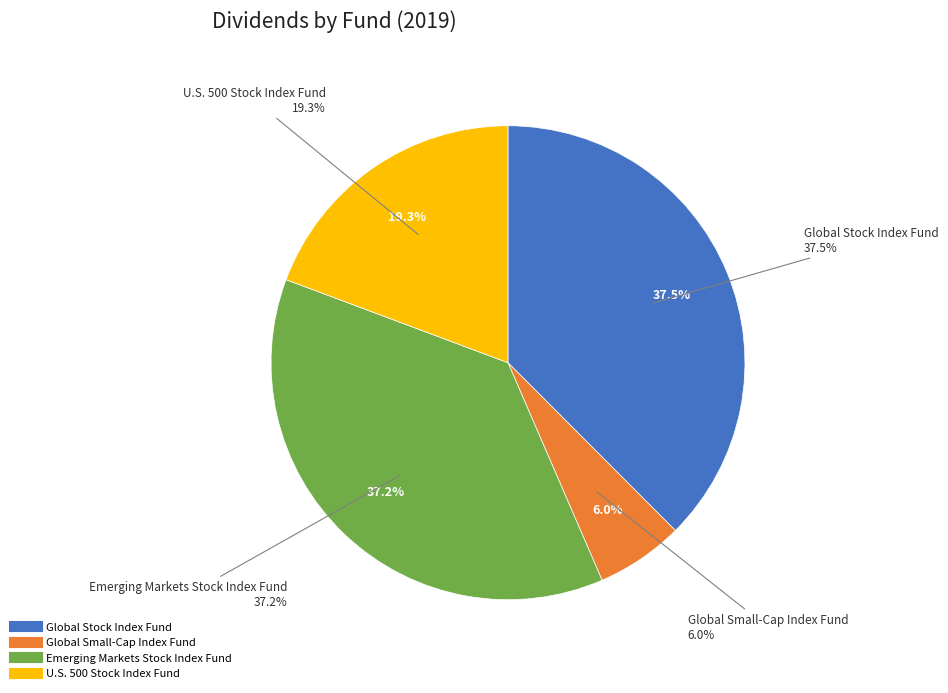

To the nearest percent, what portion does U.S. 500 Stock Index Fund represent?

19%